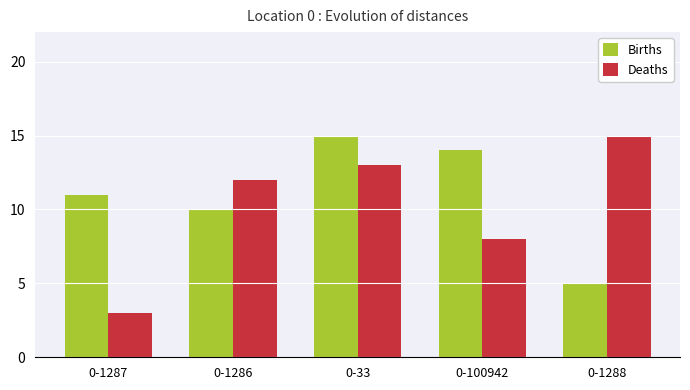

What is the label of the 1st bar from the right?

0-1288